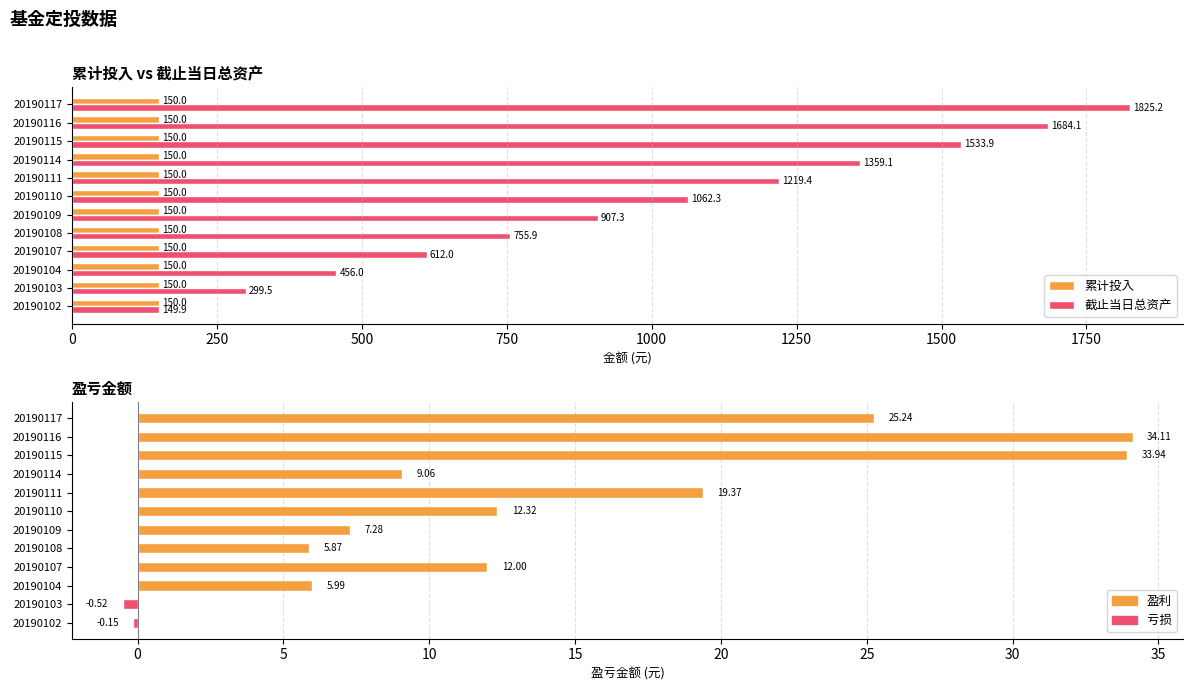

At how many categories does at least one series exceed 312?

10